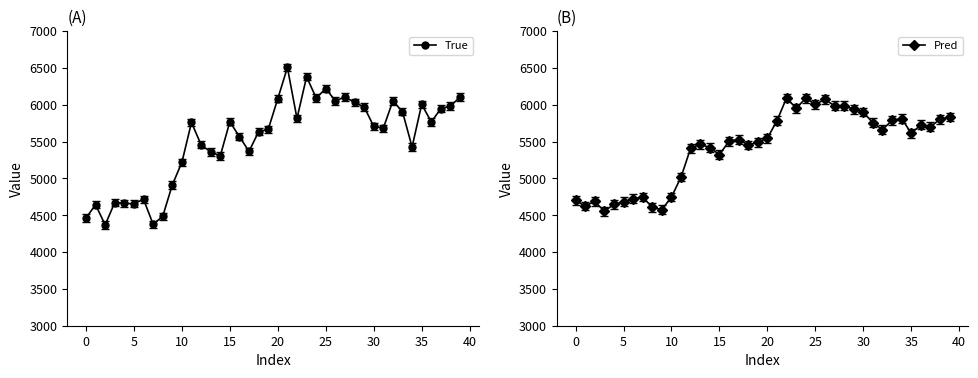

How many times do True and Pred cross each other?

17